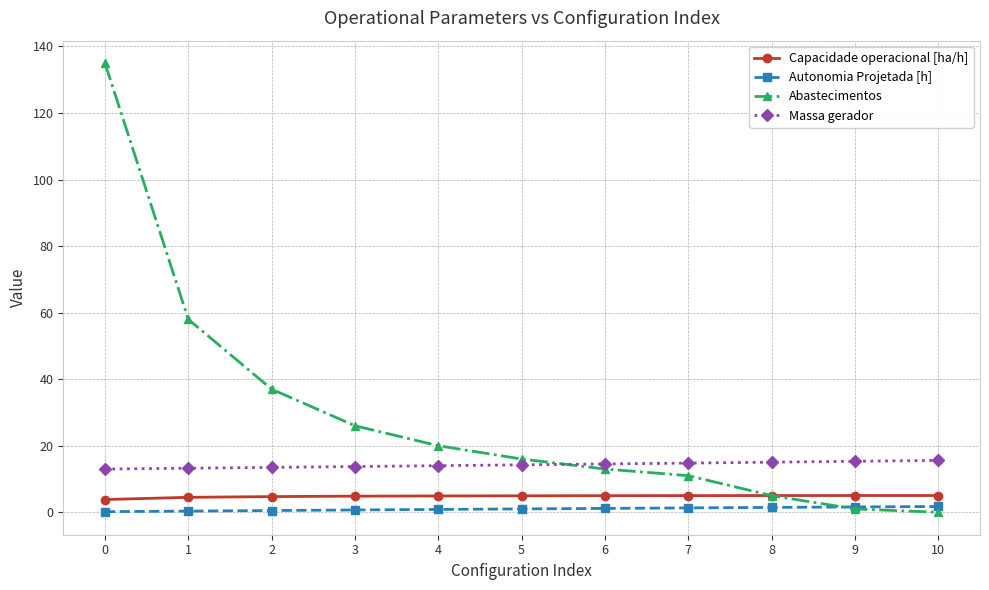

Which series has the widest spread of values?

Abastecimentos